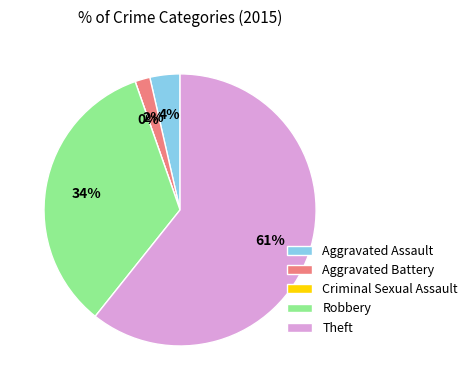

What percentage is the Aggravated Assault slice, to the nearest percent?

4%